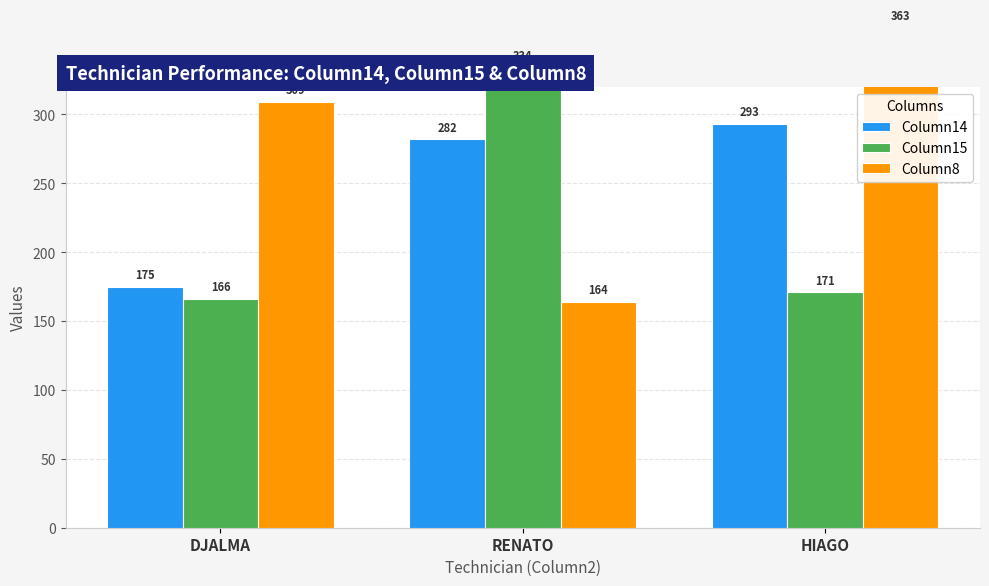

What is the sum of the Column15 values at RENATO and HIAGO?

505